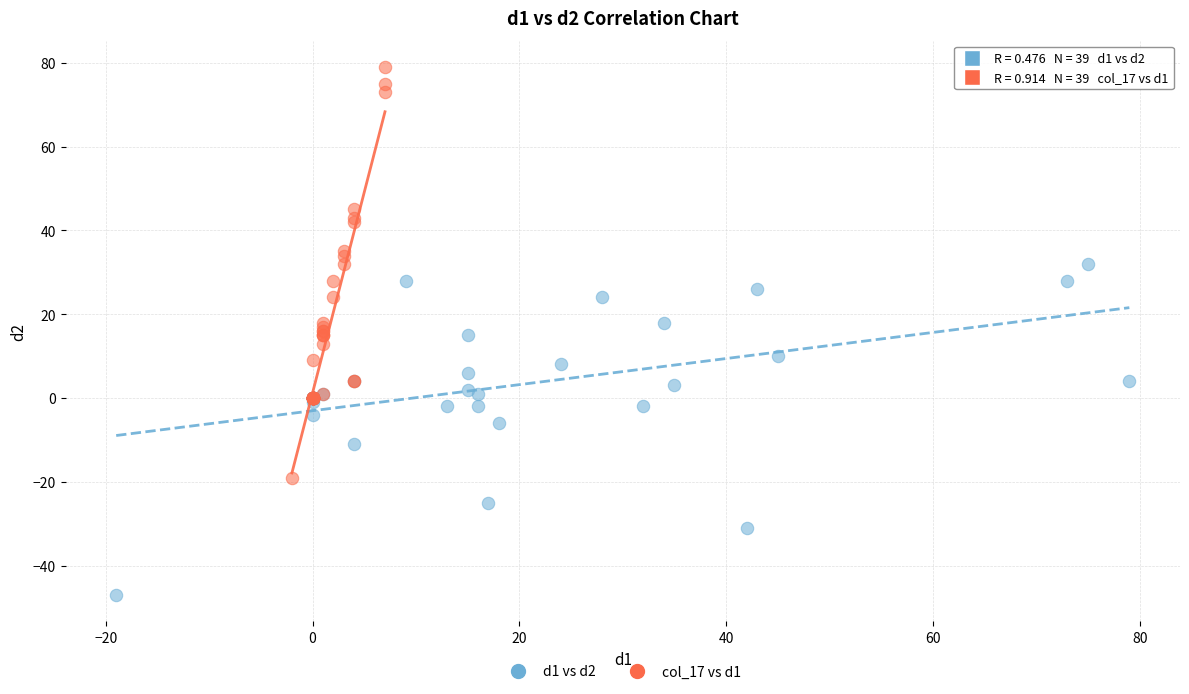

Which series contains the highest Y value?

col_17 vs d1